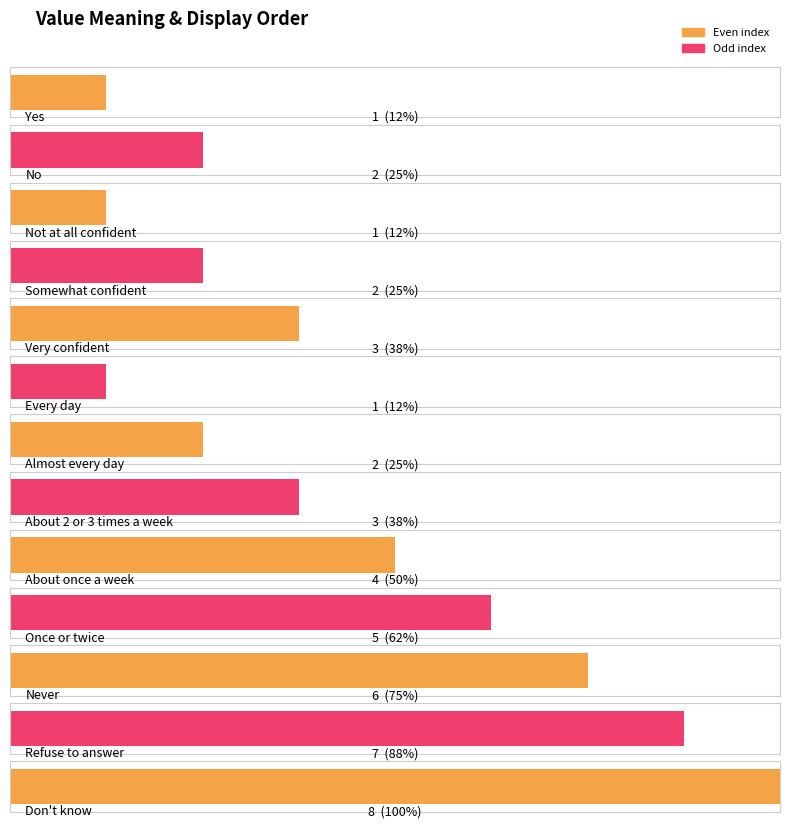

What is the sum of all values?

45